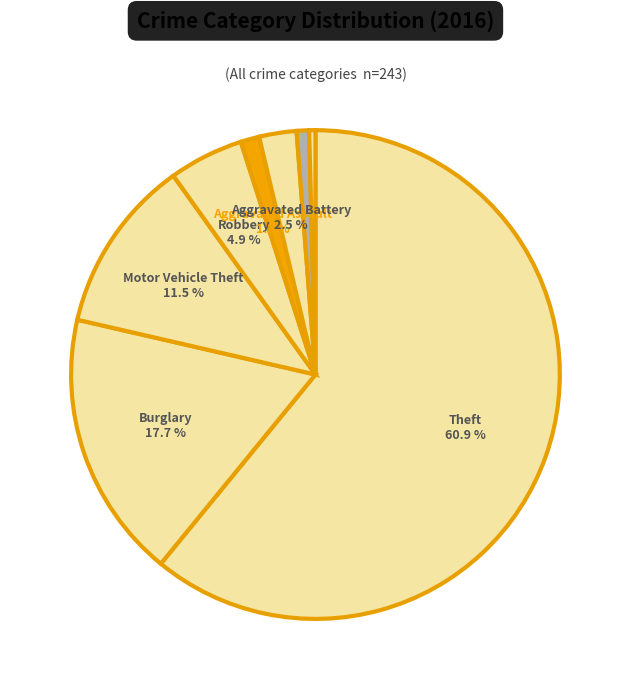

Count the number of slices in the pie.

8